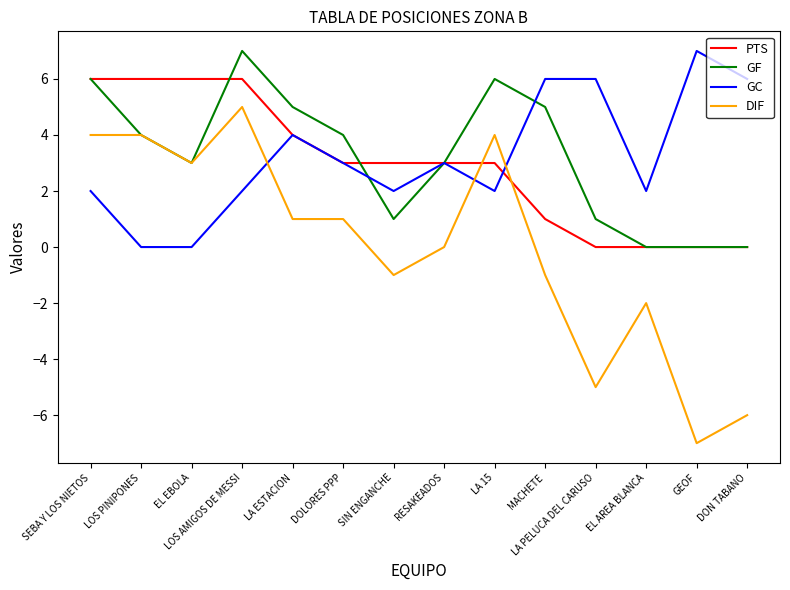

Where is the first local minimum for GF?

EL EBOLA